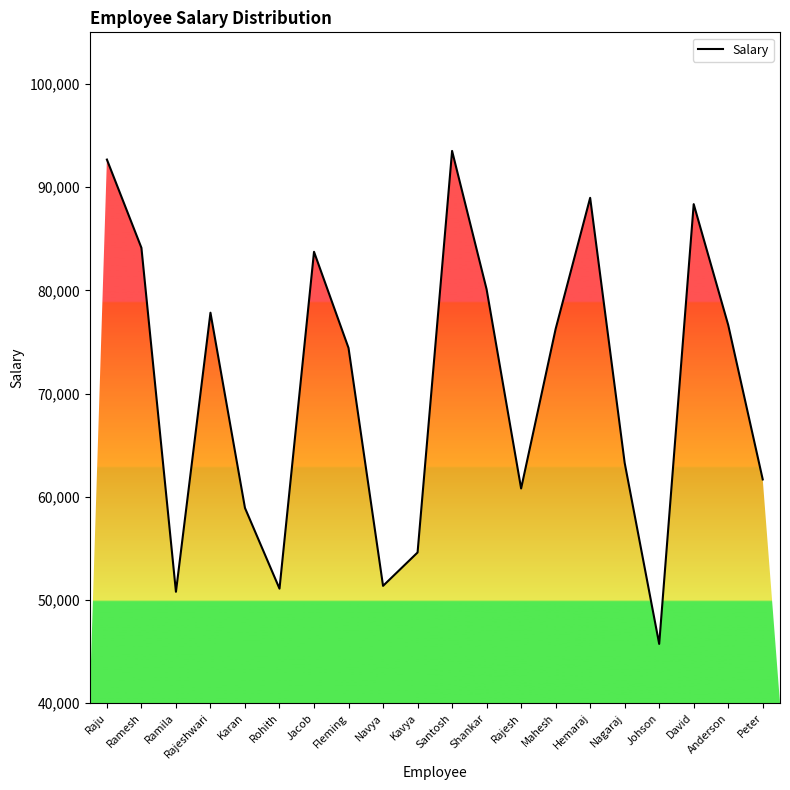

What is the sum of all values?

1414890